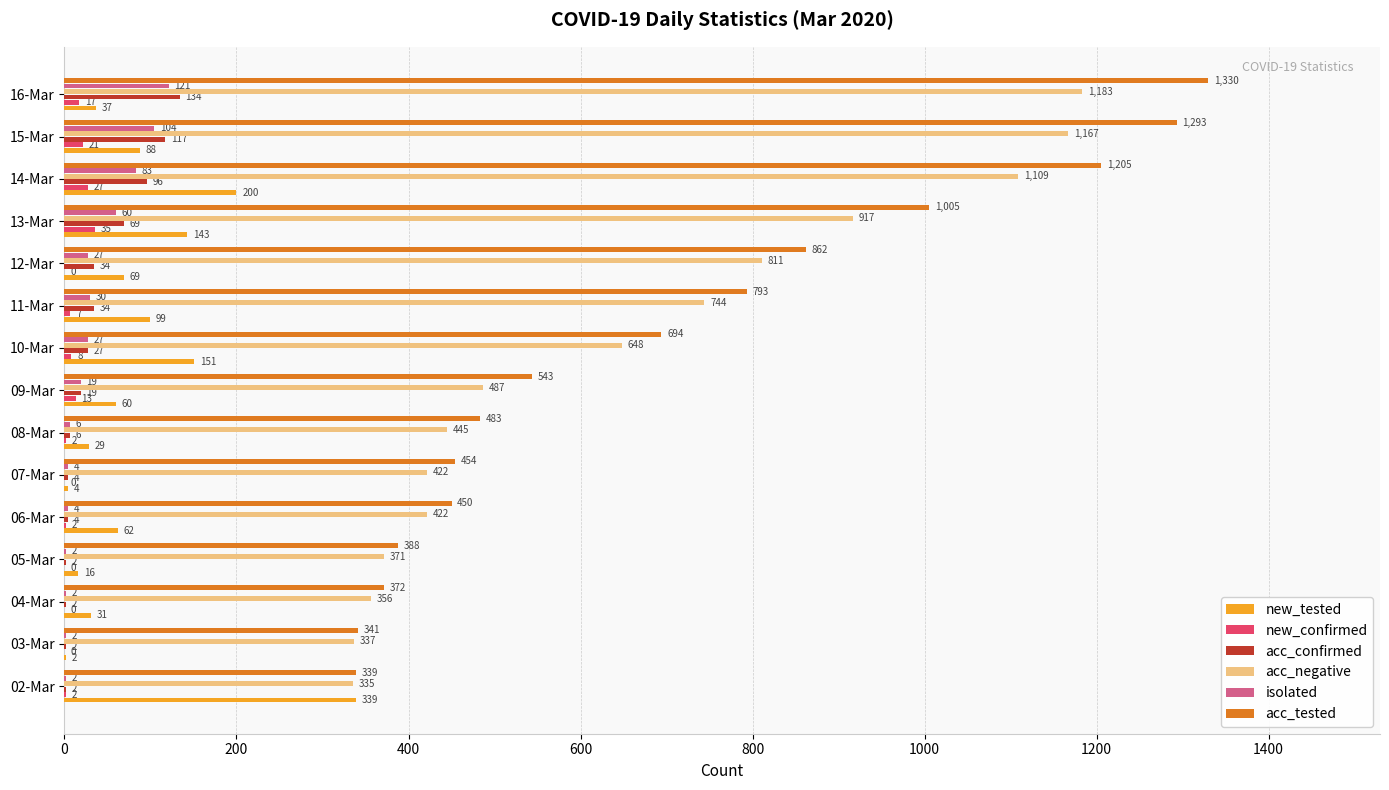

What is the highest value of the isolated series?

121